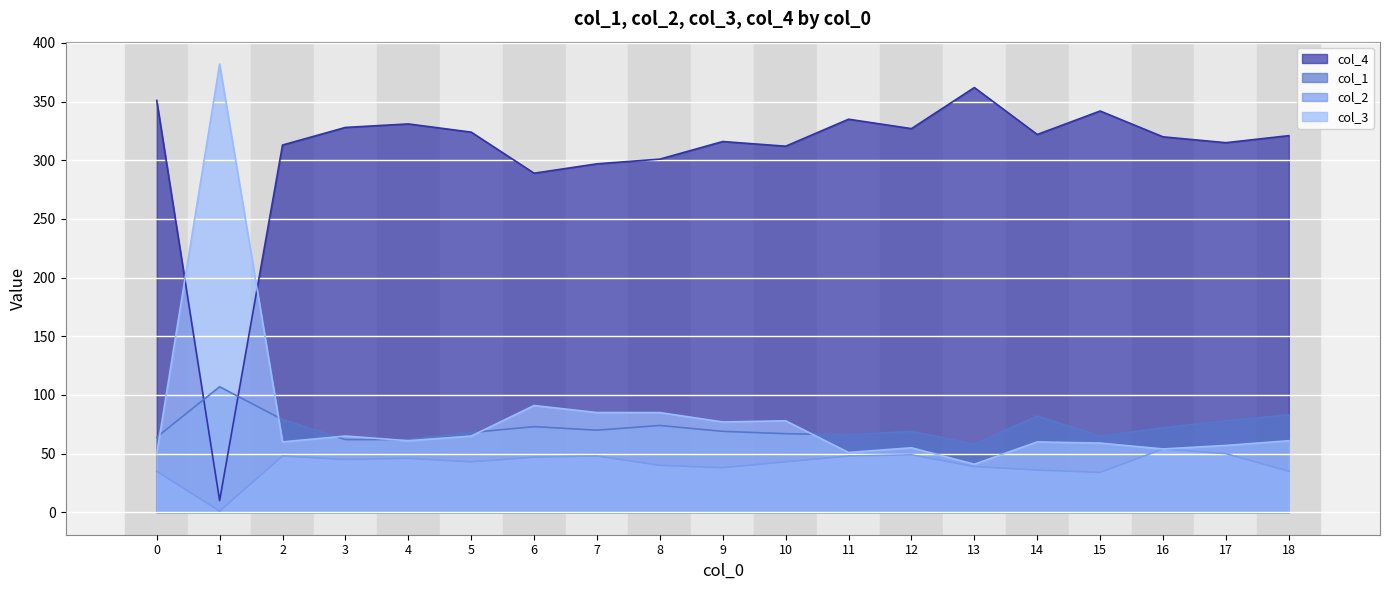

Which series changed the most between 7 and 17?

col_3